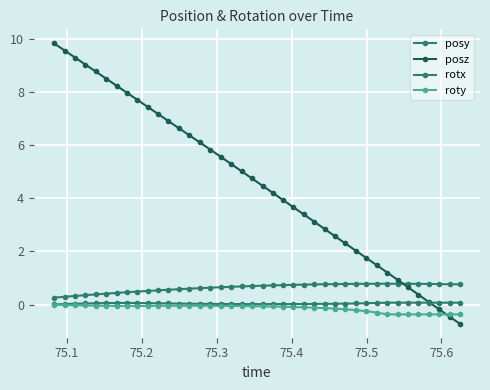

Reading right to left, extract all data points from this chart.

posy: 0.8	0.8	0.8	0.8	0.8	0.8	0.8	0.8	0.8	0.8	0.8	0.8	0.8	0.8	0.8	0.7	0.7	0.7	0.7	0.7	0.7	0.7	0.7	0.7	0.6	0.6	0.6	0.6	0.6	0.5	0.5	0.5	0.5	0.4	0.4	0.4	0.4	0.3	0.3	0.3
posz: -0.7	-0.5	-0.2	0.1	0.4	0.7	0.9	1.2	1.5	1.7	2.0	2.3	2.6	2.8	3.1	3.4	3.7	3.9	4.2	4.5	4.7	5.0	5.3	5.6	5.8	6.1	6.4	6.6	6.9	7.2	7.4	7.7	8.0	8.2	8.5	8.8	9.0	9.3	9.5	9.8
rotx: 0.1	0.1	0.1	0.1	0.1	0.1	0.1	0.1	0.1	0.0	0.0	0.0	0.0	0.0	0.0	0.0	0.0	0.0	0.0	0.0	0.0	0.0	0.0	0.0	0.0	0.0	0.0	0.0	0.0	0.0	0.1	0.1	0.1	0.1	0.1	0.0	0.0	0.0	0.0	0.0
roty: -0.4	-0.4	-0.4	-0.4	-0.4	-0.4	-0.4	-0.4	-0.3	-0.3	-0.2	-0.2	-0.2	-0.1	-0.1	-0.1	-0.1	-0.1	-0.1	-0.1	-0.1	-0.1	-0.1	-0.0	-0.0	-0.0	-0.0	-0.0	-0.0	-0.0	-0.1	-0.1	-0.1	-0.1	-0.0	-0.0	-0.0	-0.0	-0.0	-0.0